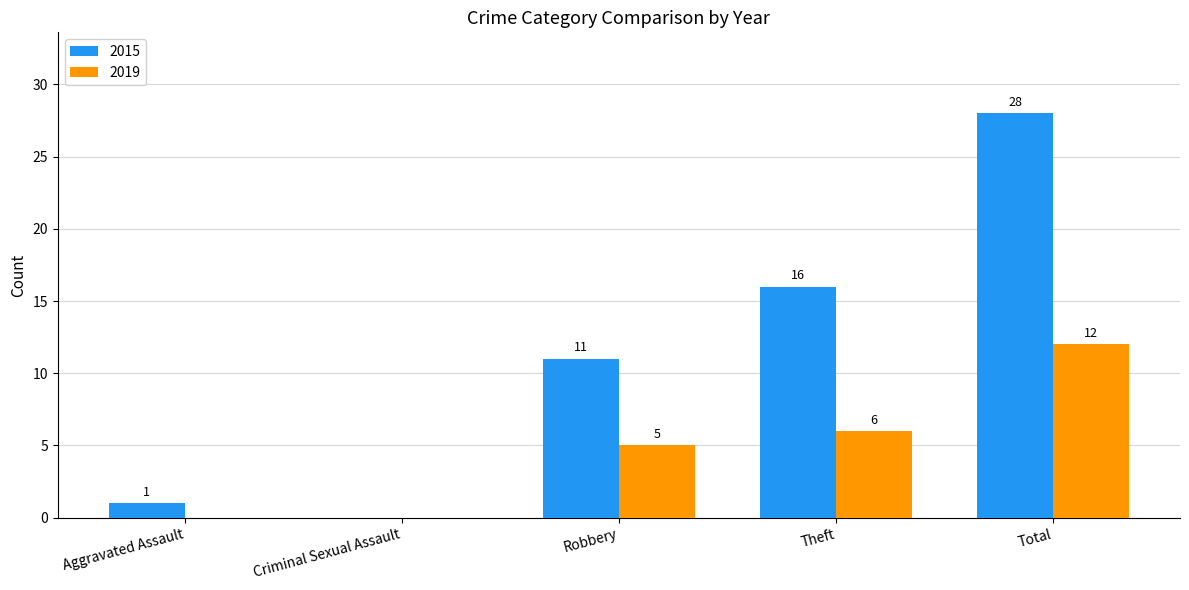

Is it true that 2019 equals 0 at Aggravated Assault?

True